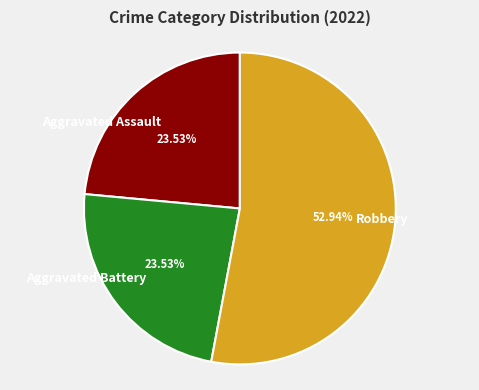

True or false: Robbery accounts for 53% of the total.

True